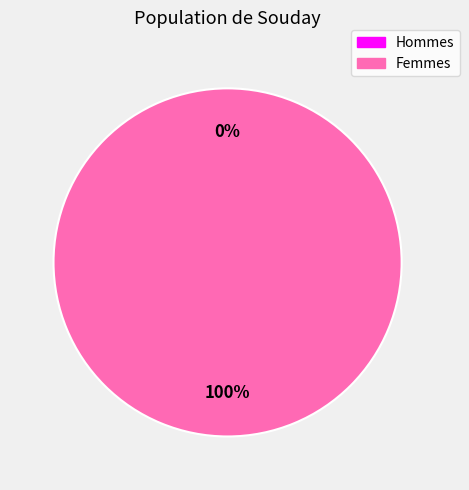

What is the majority slice?

1587136397